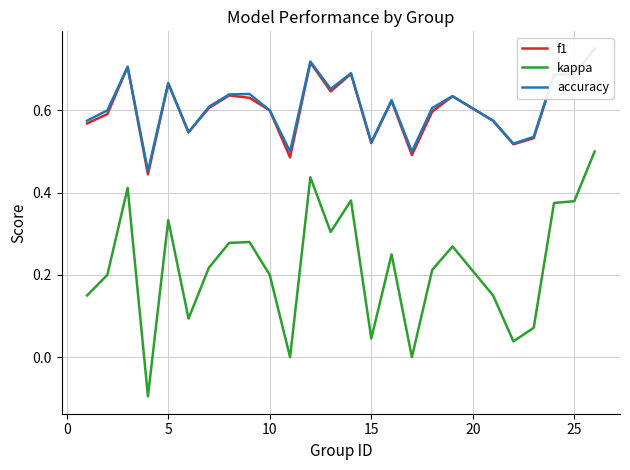

True or false: kappa has a value of 0.1 at 15.

False